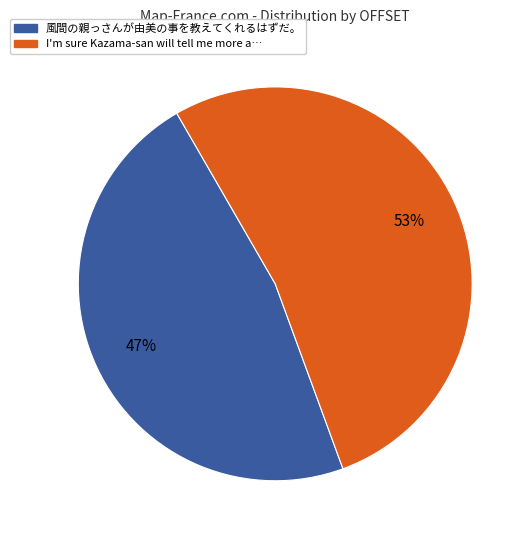

Is there any slice that represents more than half of the pie?

Yes